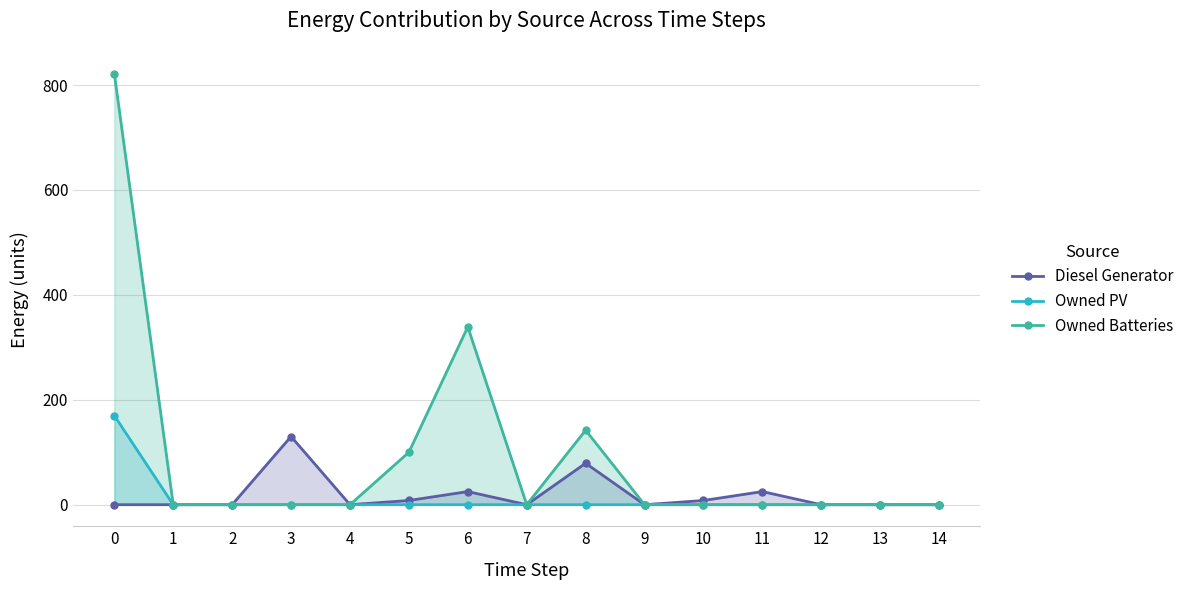

Rank the series at 7 from lowest to highest value.

Diesel Generator, Owned PV, Owned Batteries